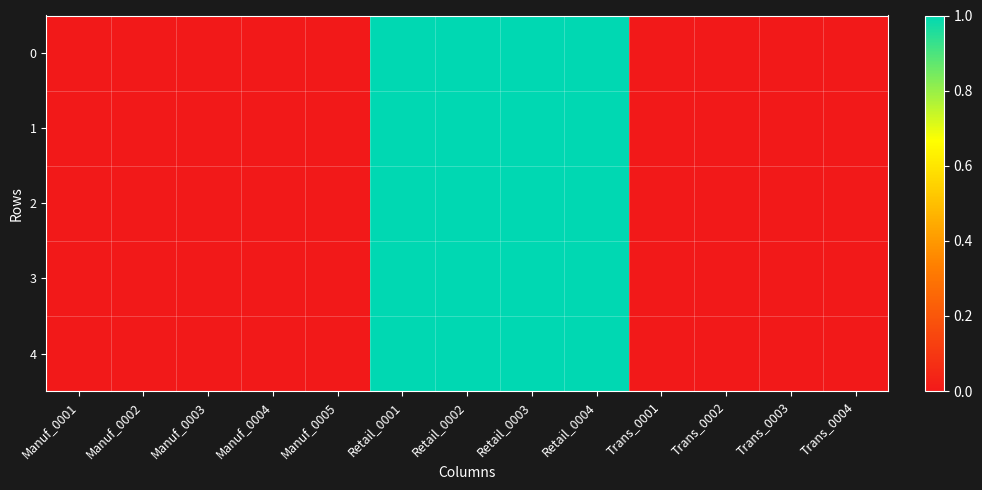

Count the number of categories in the chart.

13